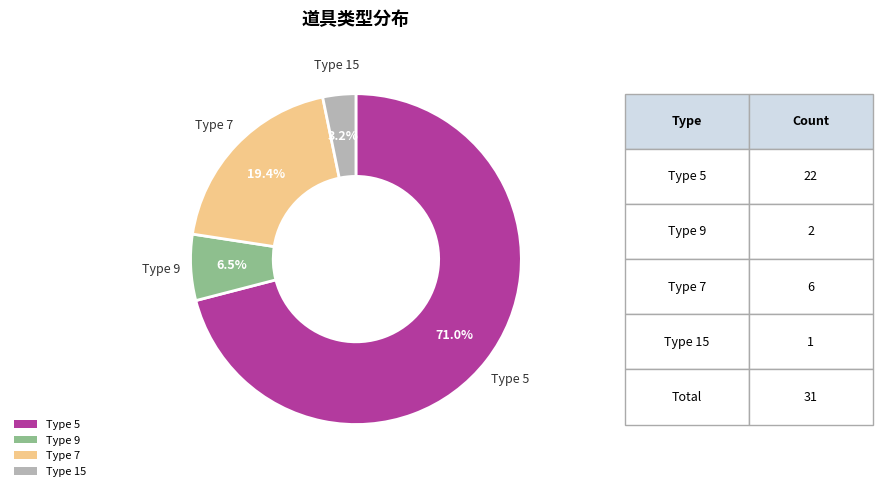

Does any single category account for the majority?

Yes